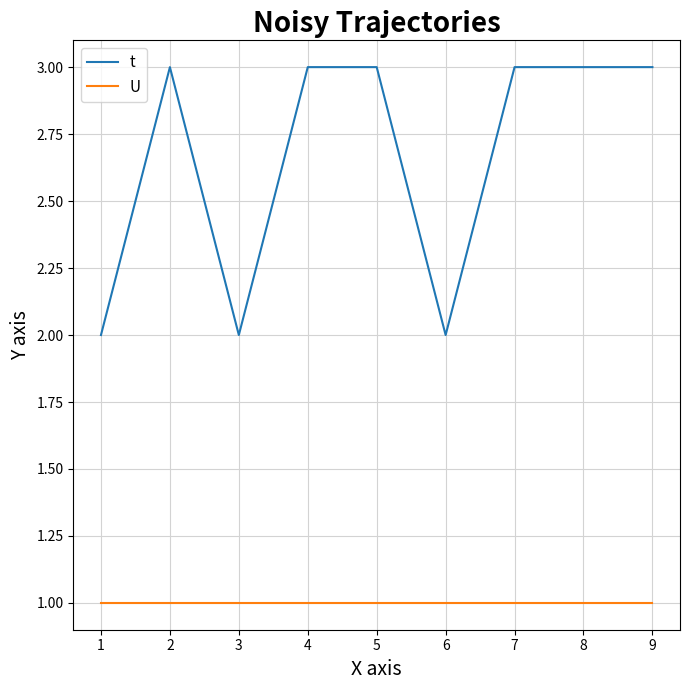

Which series has the largest total across all categories?

t